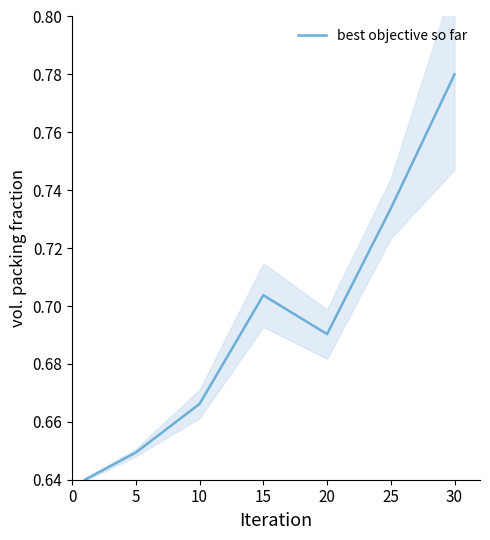

Between 10 and 5, which is larger?

10